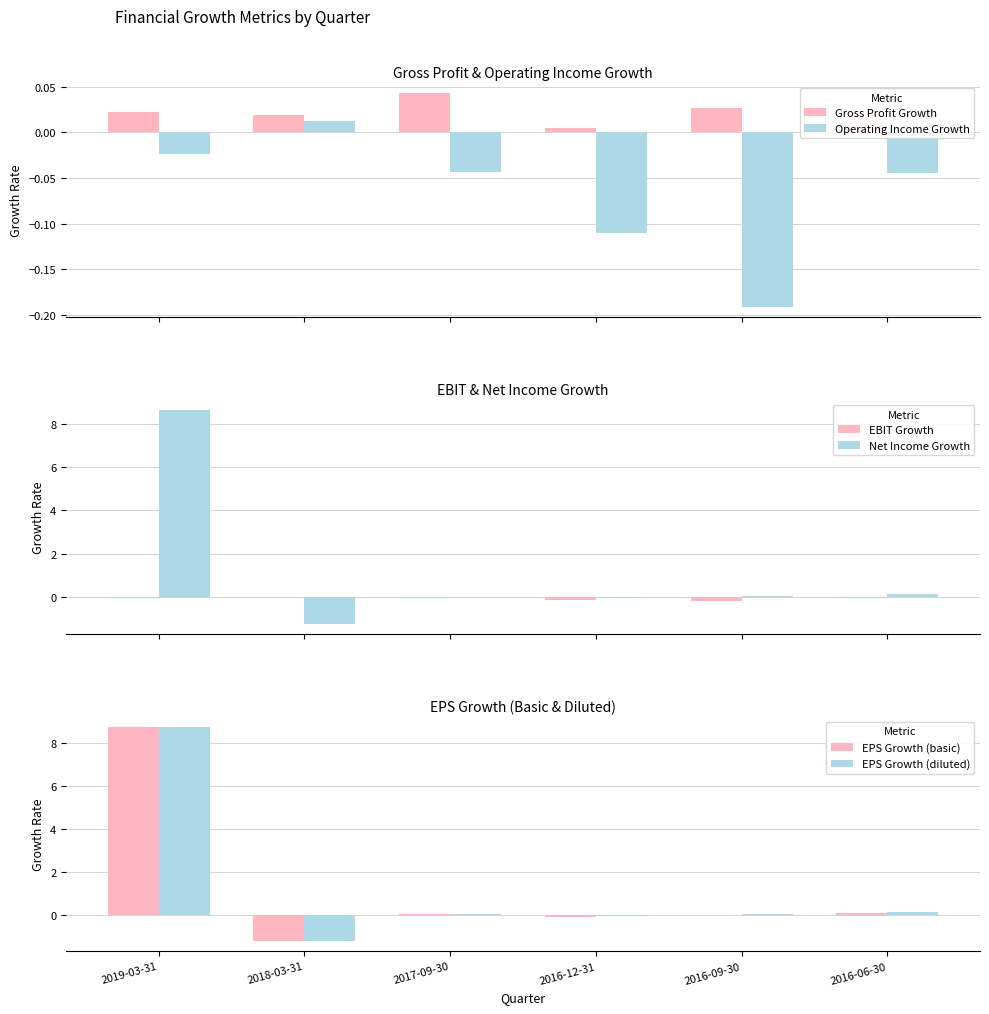

How many bars are there in total?

36